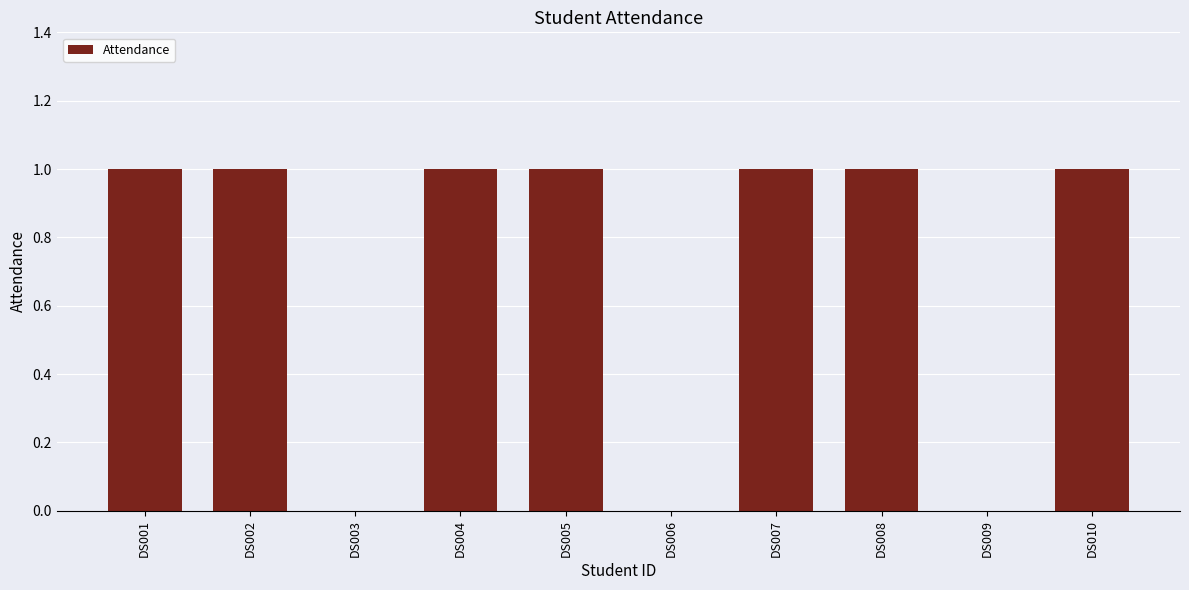

What is the sum of all values?

7